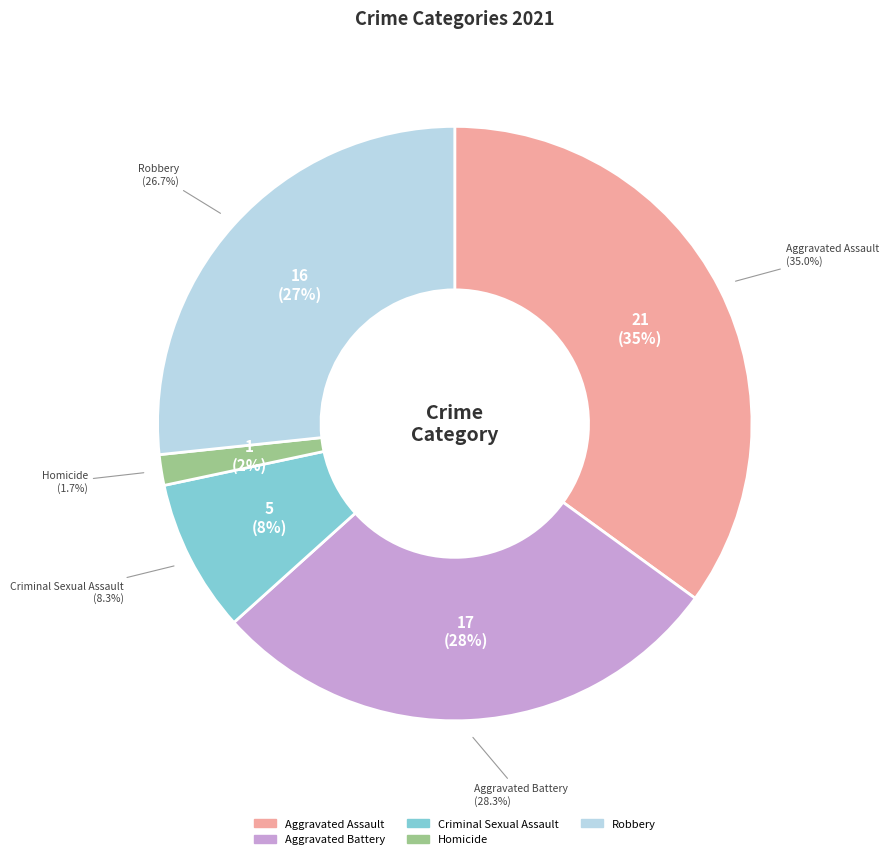

Is it true that Aggravated Battery is 28% of the pie?

True